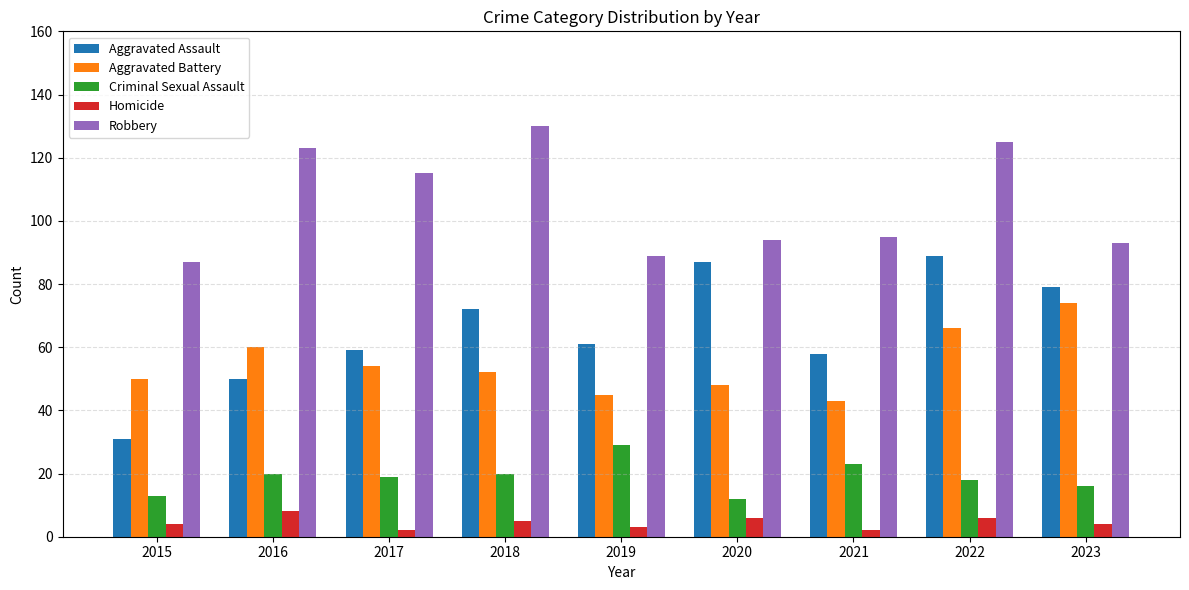

Count the number of data series in this chart.

5